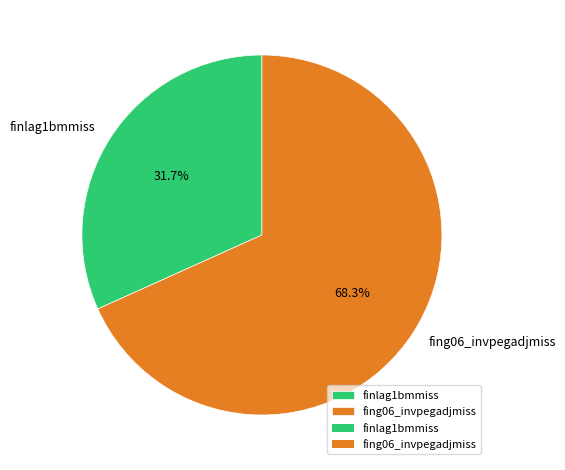

Combined, do fing06_invpegadjmiss and finlag1bmmiss account for over 50%?

Yes